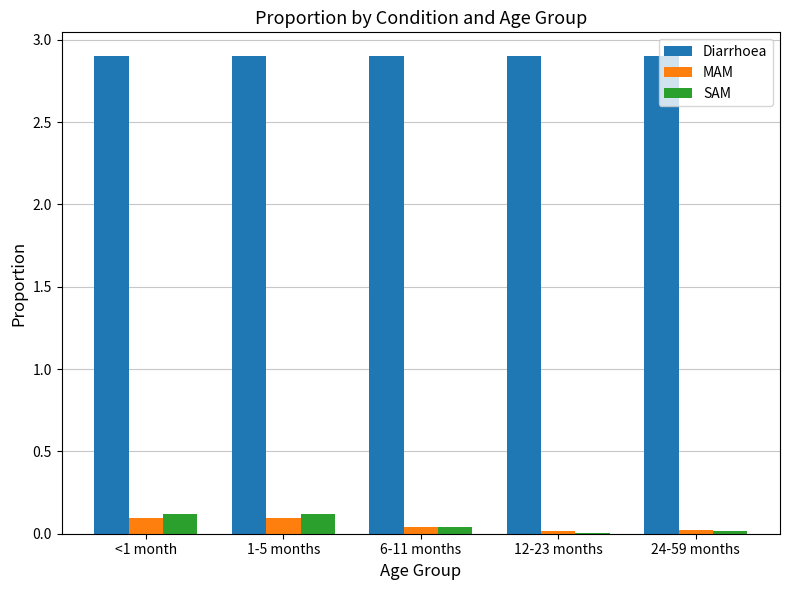

What is the total value across all series at <1 month?

3.1